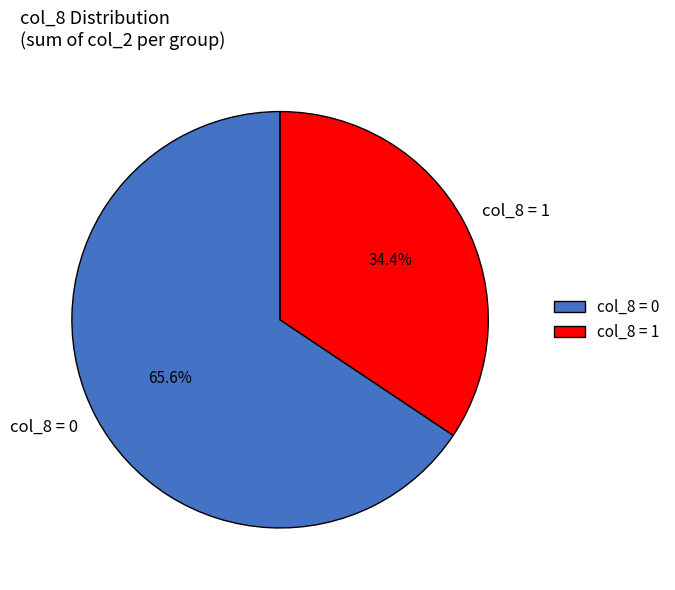

Rank the categories by value from highest to lowest.

col_8 = 0, col_8 = 1